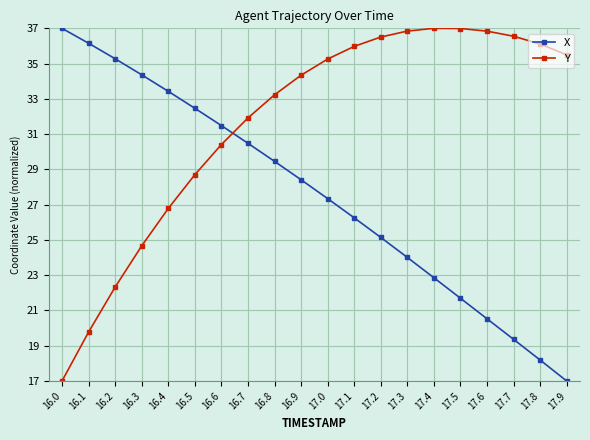

At 17.0, list the series in order from smallest to largest.

X, Y